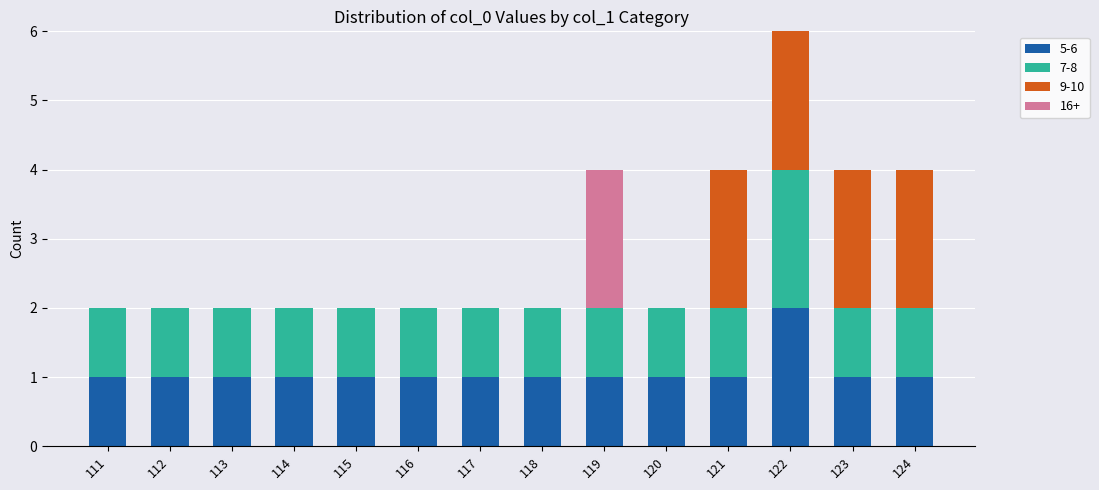

At which category is the sum across all series the highest?

122